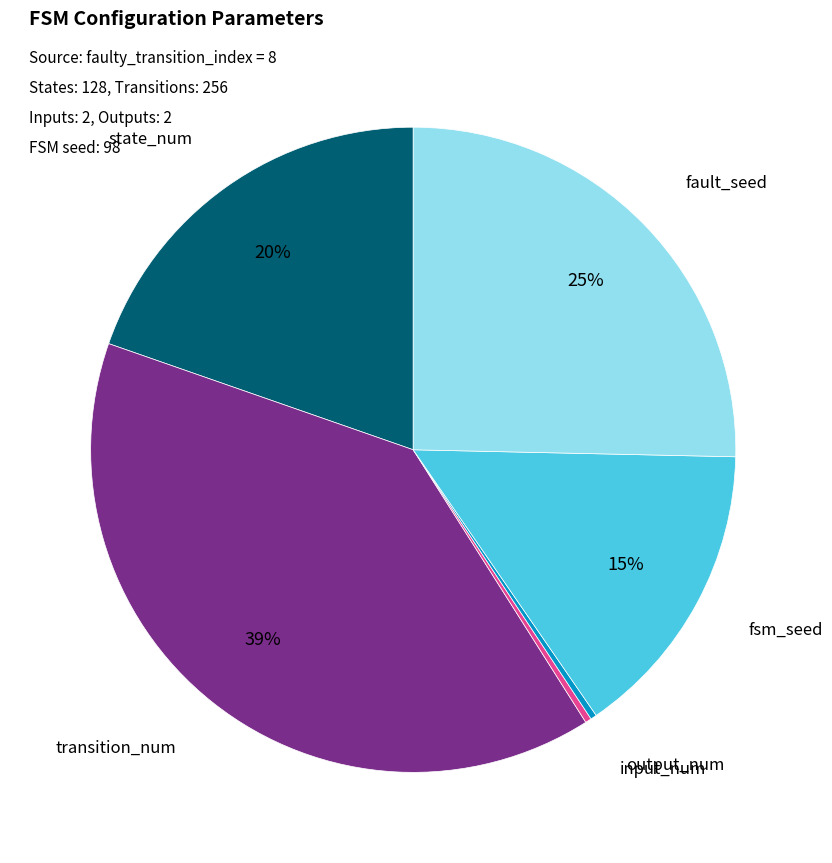

Between transition_num and state_num, which is larger?

transition_num